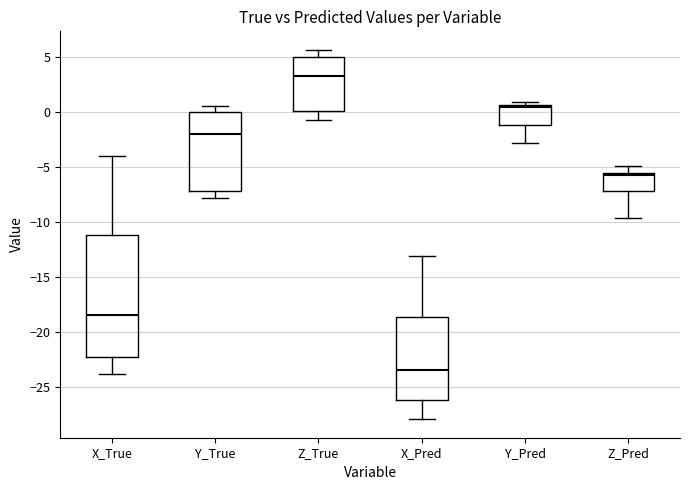

Which box's median line is the highest?

Z_True